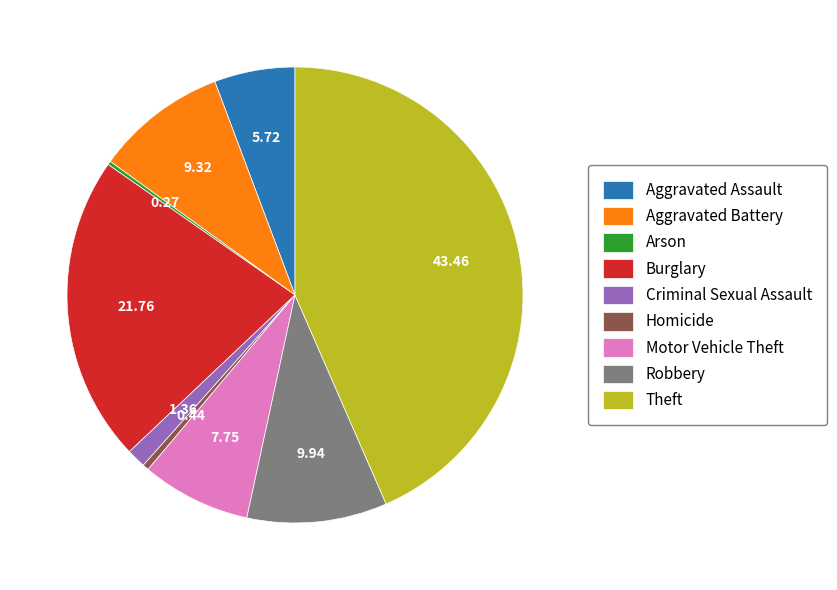

What is the largest slice in the pie chart?

Theft